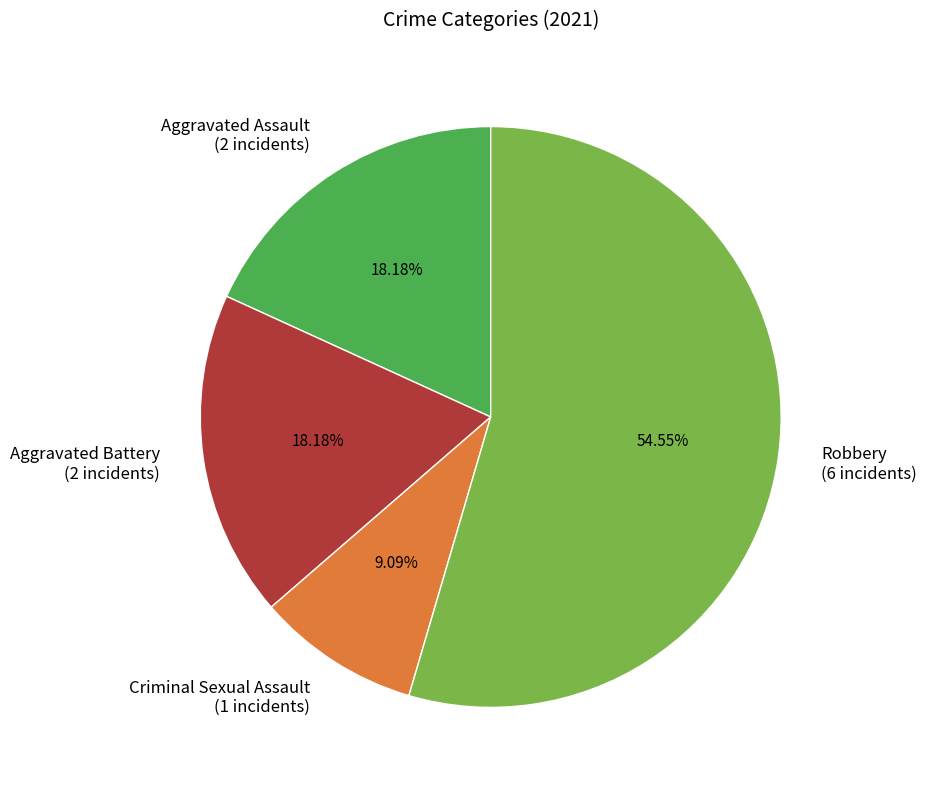

Approximately how many times larger is the value at Robbery compared to Criminal Sexual Assault?

6.0